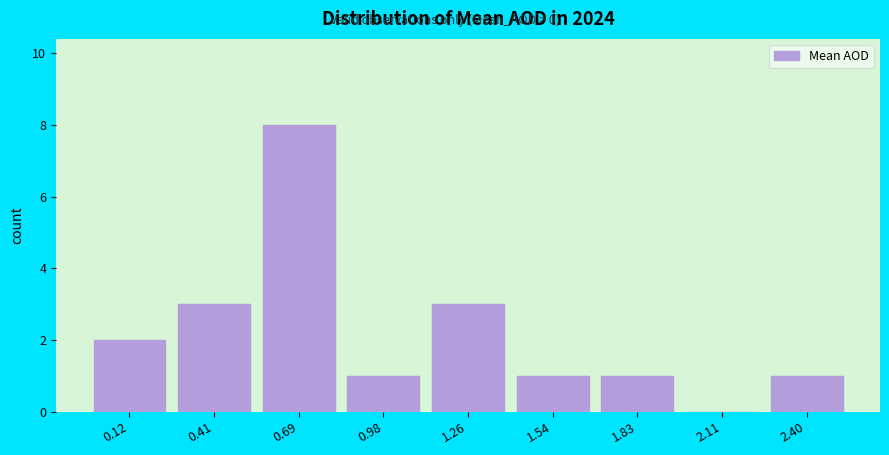

Reading right to left, what are all the values shown in this chart?

2.40=1	2.11=0	1.83=1	1.54=1	1.26=3	0.98=1	0.69=8	0.41=3	0.12=2